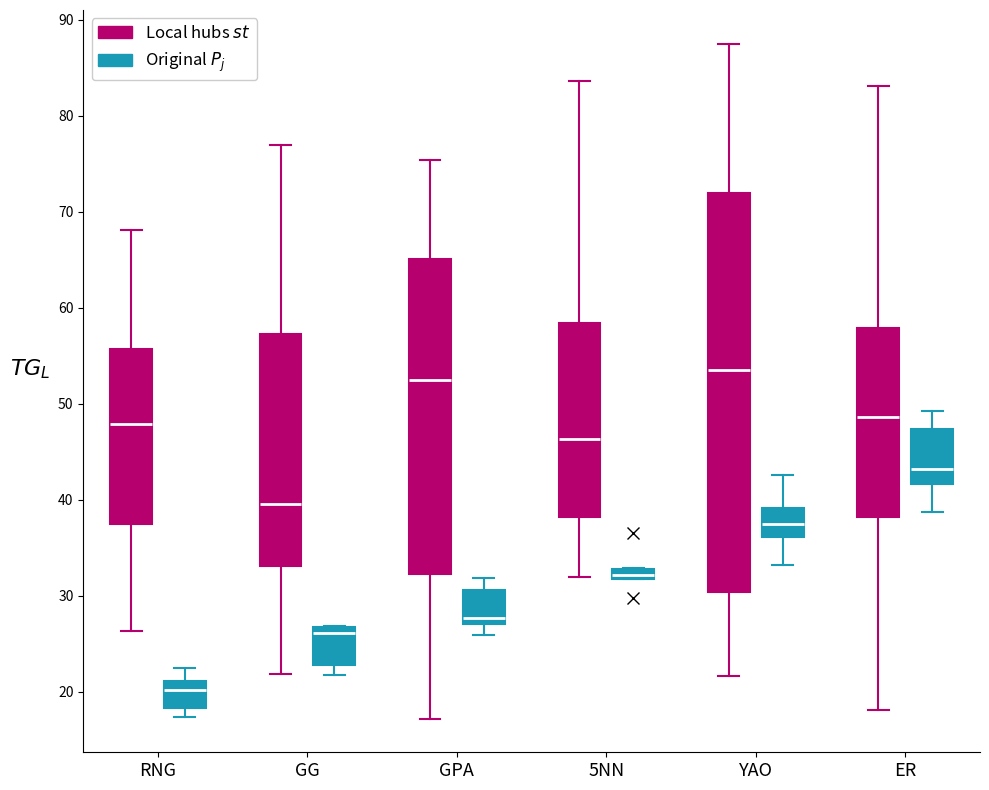

Where does the median line of the box for YAO (Original $P_j$) sit on the y-axis? The values are not printed on the chart, so give them approximately, as read against the axis.

37